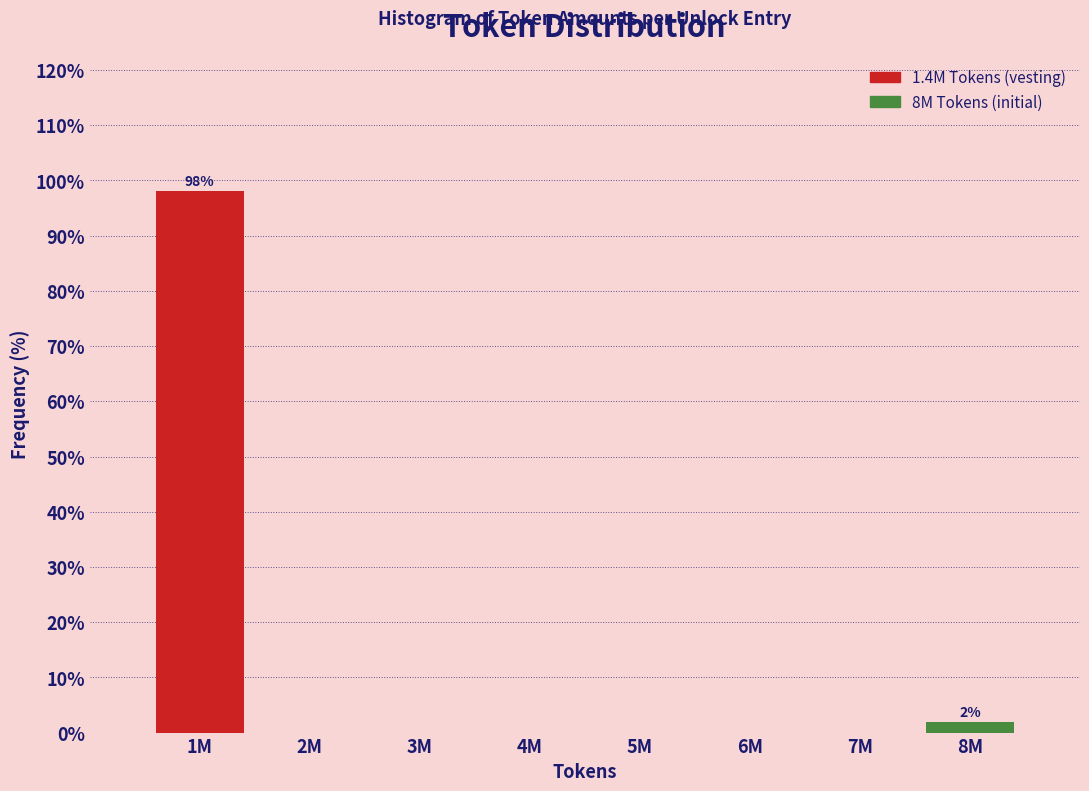

Reading left to right, extract all data points from this chart.

1M=98.1	2M=0.0	3M=0.0	4M=0.0	5M=0.0	6M=0.0	7M=0.0	8M=1.9